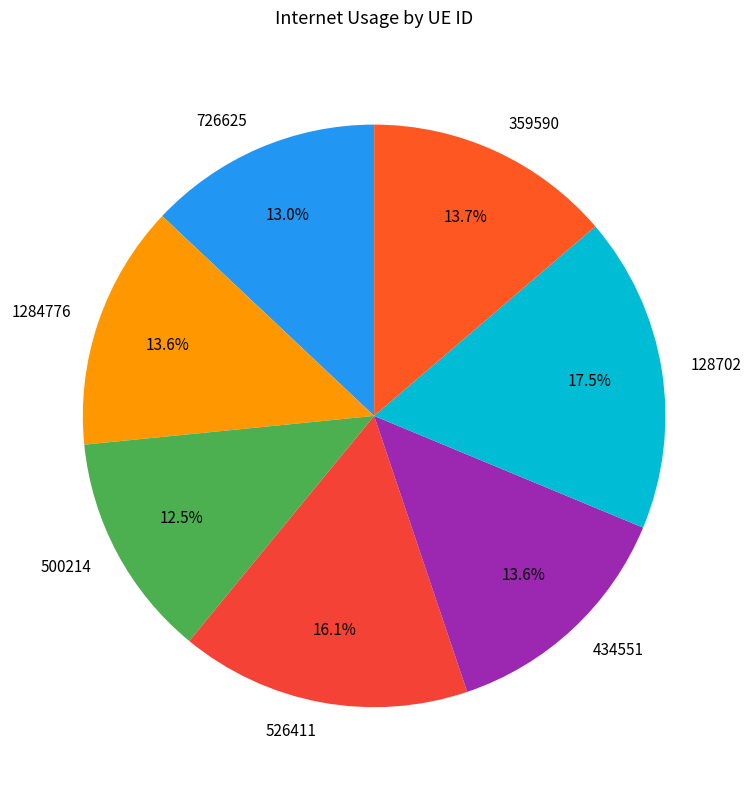

Combined, do 526411 and 500214 account for over 50%?

No